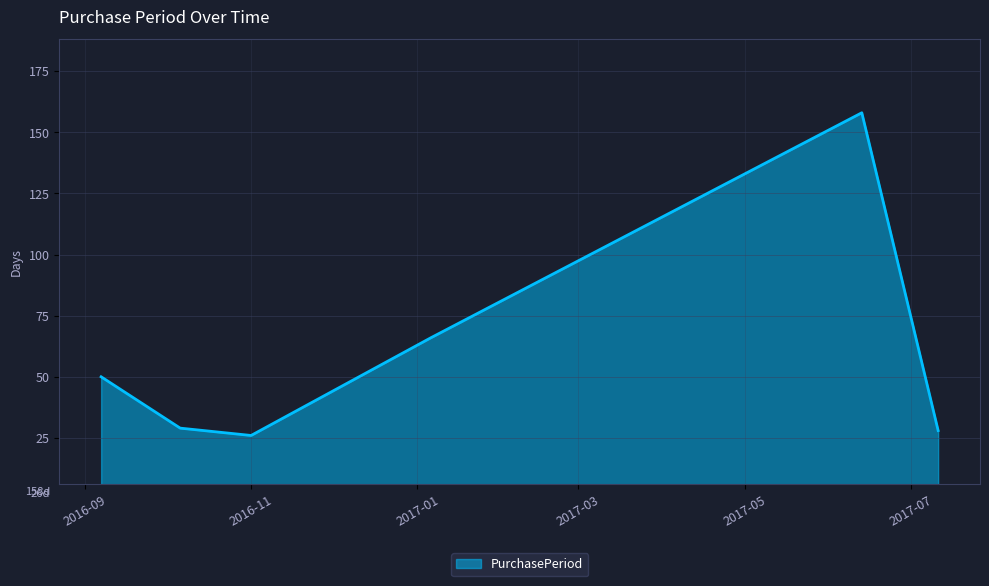

What is the difference between the maximum and minimum values?

132